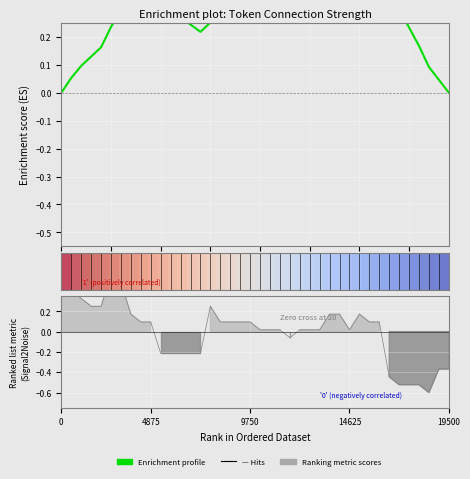

Which has a higher value, 33 or 39?

33